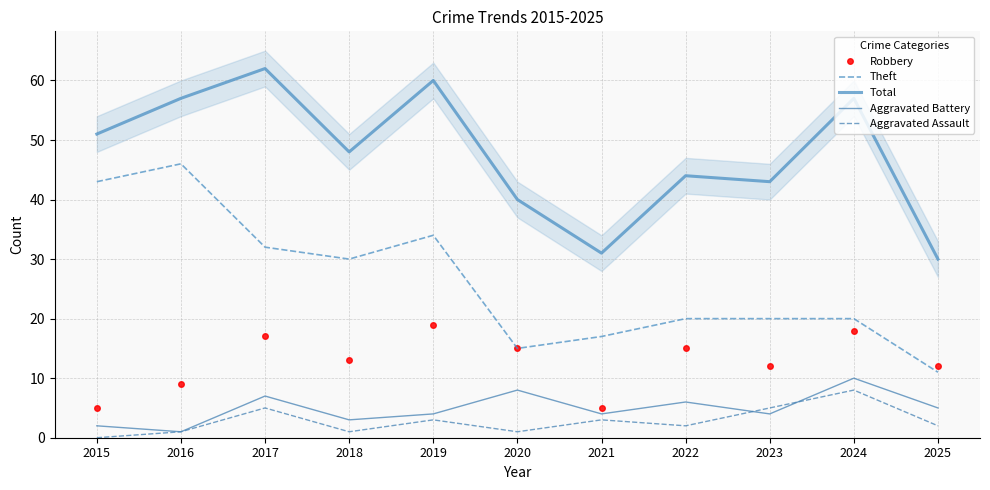

What is the value of the Aggravated Battery point at the 9th from the left?

4